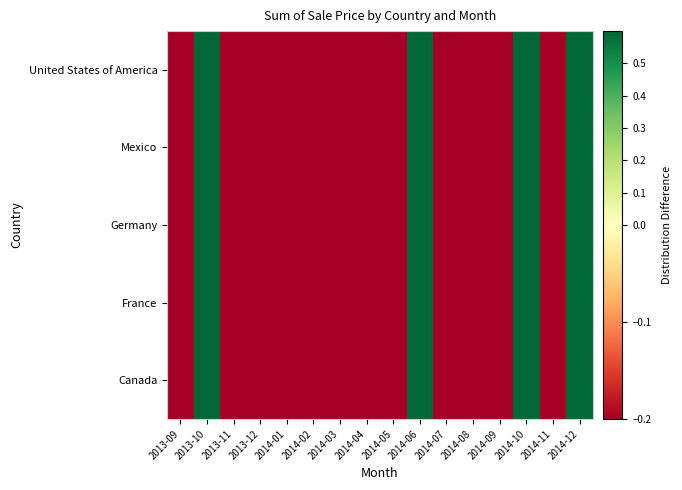

Reading left to right, list all the values displayed in this chart.

Canada: 2013-09=-0.2	2013-10=0.6	2013-11=-0.2	2013-12=-0.2	2014-01=-0.2	2014-02=-0.2	2014-03=-0.2	2014-04=-0.2	2014-05=-0.2	2014-06=0.6	2014-07=-0.2	2014-08=-0.2	2014-09=-0.2	2014-10=0.6	2014-11=-0.2	2014-12=0.6
France: 2013-09=-0.2	2013-10=0.6	2013-11=-0.2	2013-12=-0.2	2014-01=-0.2	2014-02=-0.2	2014-03=-0.2	2014-04=-0.2	2014-05=-0.2	2014-06=0.6	2014-07=-0.2	2014-08=-0.2	2014-09=-0.2	2014-10=0.6	2014-11=-0.2	2014-12=0.6
Germany: 2013-09=-0.2	2013-10=0.6	2013-11=-0.2	2013-12=-0.2	2014-01=-0.2	2014-02=-0.2	2014-03=-0.2	2014-04=-0.2	2014-05=-0.2	2014-06=0.6	2014-07=-0.2	2014-08=-0.2	2014-09=-0.2	2014-10=0.6	2014-11=-0.2	2014-12=0.6
Mexico: 2013-09=-0.2	2013-10=0.6	2013-11=-0.2	2013-12=-0.2	2014-01=-0.2	2014-02=-0.2	2014-03=-0.2	2014-04=-0.2	2014-05=-0.2	2014-06=0.6	2014-07=-0.2	2014-08=-0.2	2014-09=-0.2	2014-10=0.6	2014-11=-0.2	2014-12=0.6
United States of America: 2013-09=-0.2	2013-10=0.6	2013-11=-0.2	2013-12=-0.2	2014-01=-0.2	2014-02=-0.2	2014-03=-0.2	2014-04=-0.2	2014-05=-0.2	2014-06=0.6	2014-07=-0.2	2014-08=-0.2	2014-09=-0.2	2014-10=0.6	2014-11=-0.2	2014-12=0.6